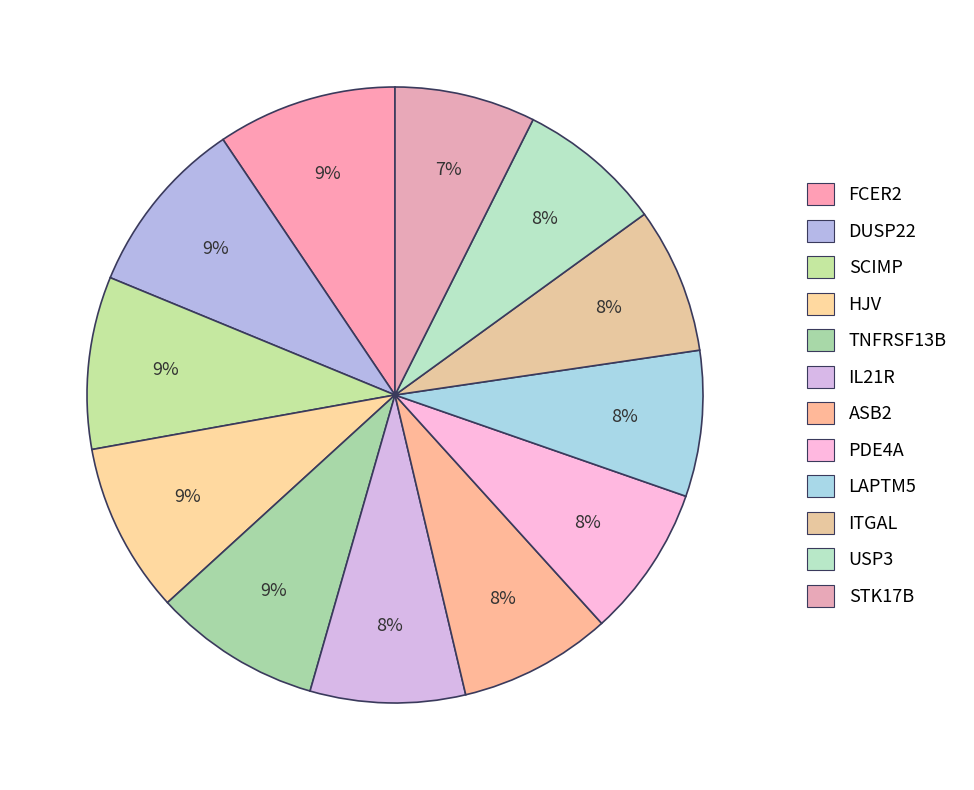

Does FCER2 account for over 50% of the chart?

No